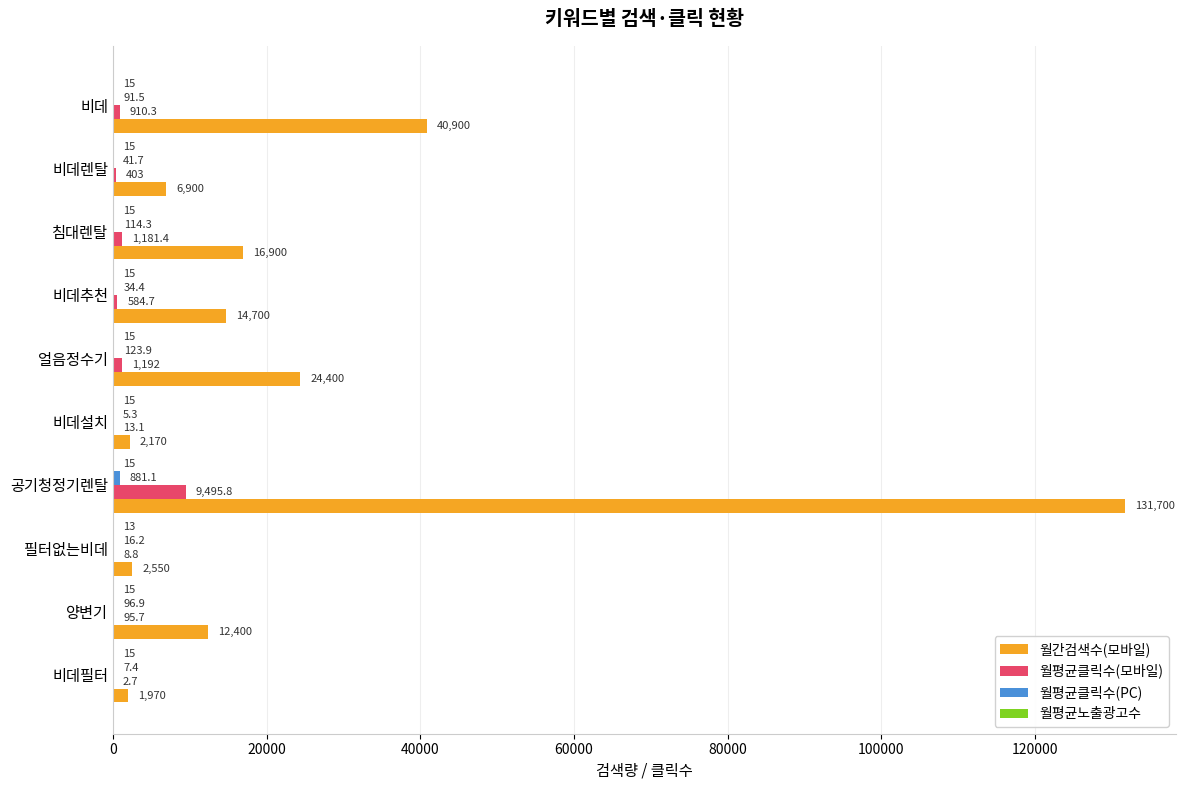

What is the total value across all series at 필터없는비데?

2588.0